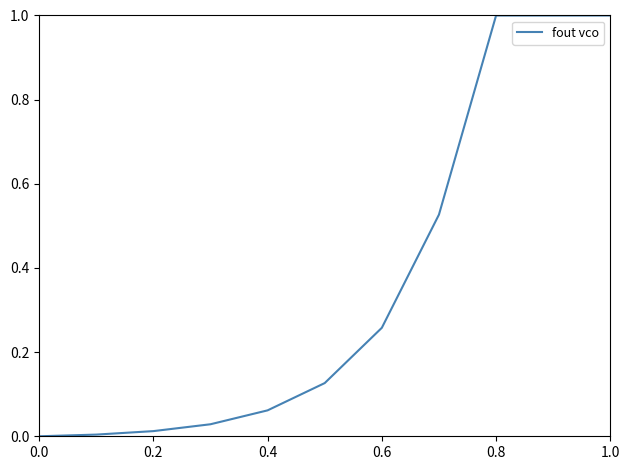

How many distinct data groups are displayed?

1